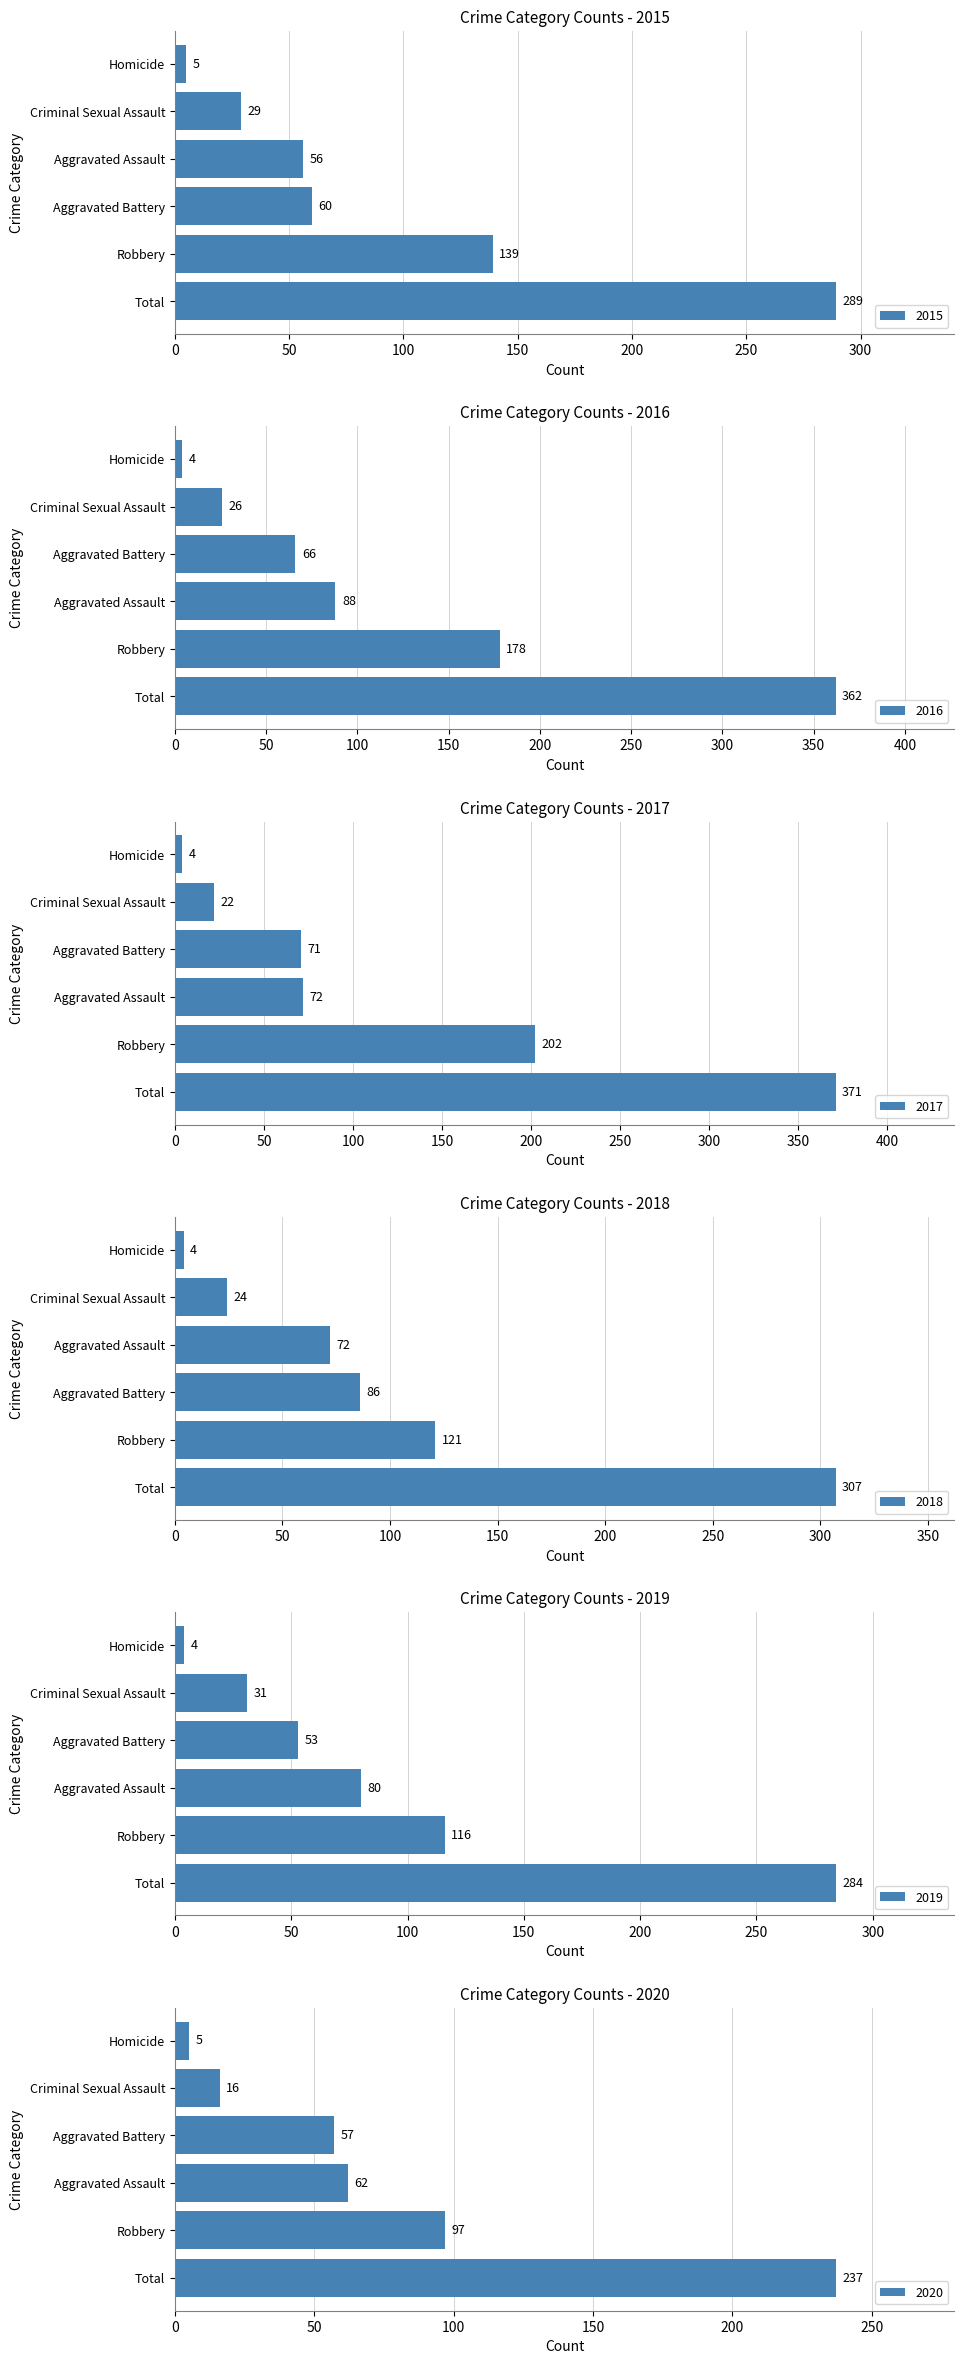

Reading left to right, transcribe all the data shown in this chart.

2015: 56	60	29	5	139	289
2016: 88	66	26	4	178	362
2017: 72	71	22	4	202	371
2018: 72	86	24	4	121	307
2019: 80	53	31	4	116	284
2020: 62	57	16	5	97	237